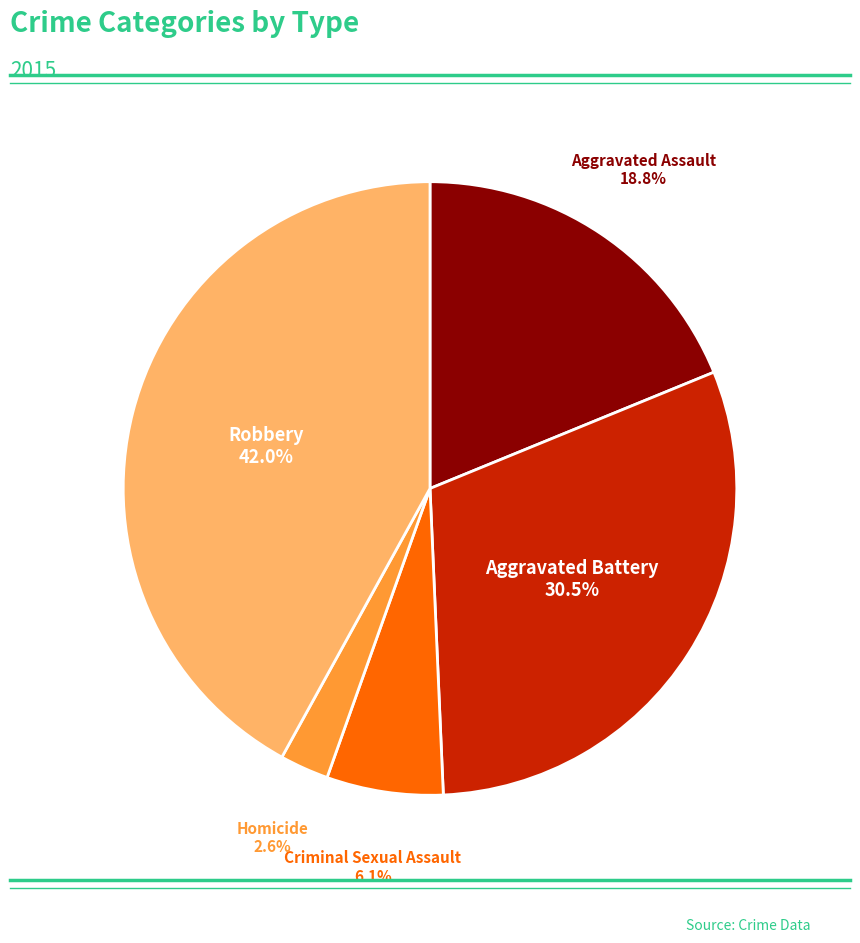

Is there any slice that represents more than half of the pie?

No